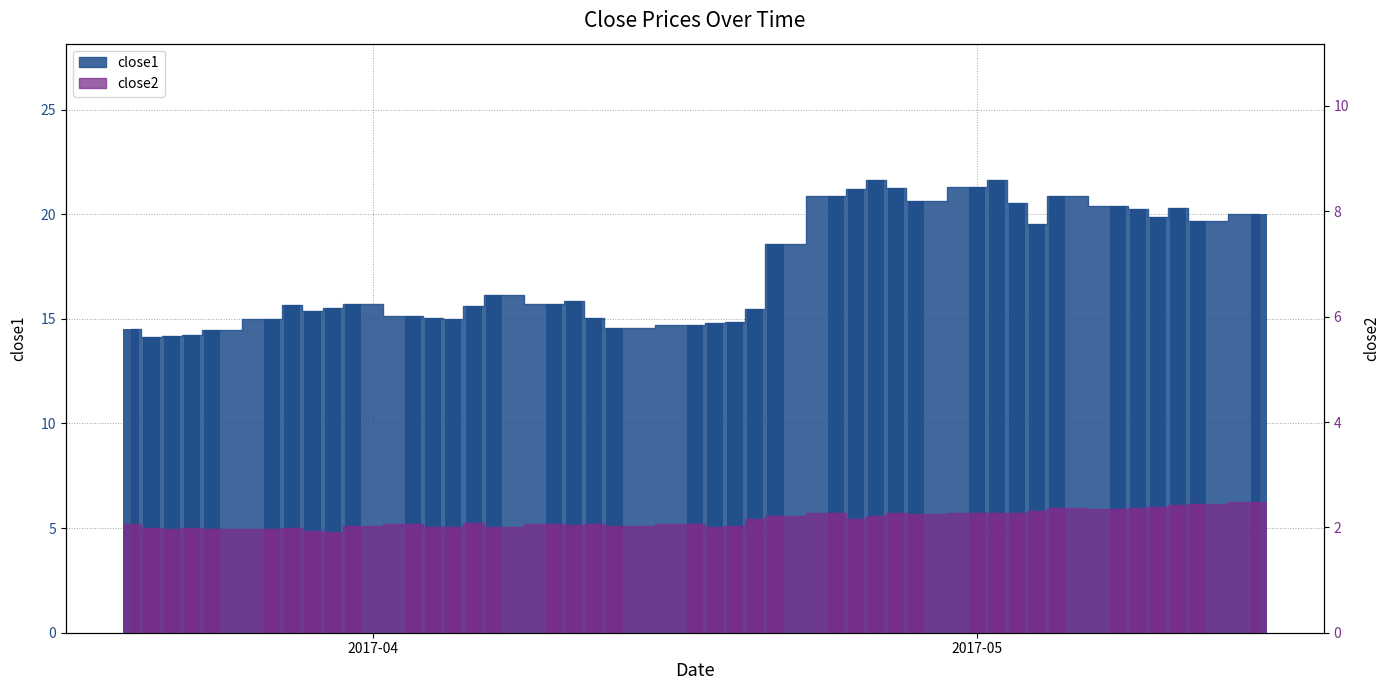

Which series changed the most between 2017-04-03 and 2017-04-12?

close1